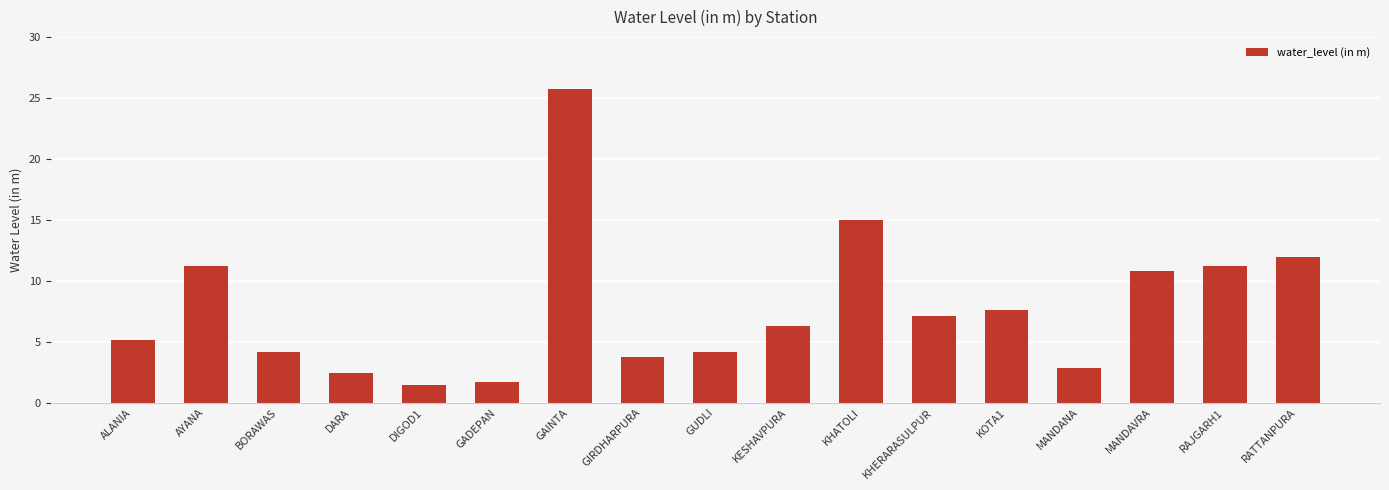

What value does the data have at KHATOLI?

15.0